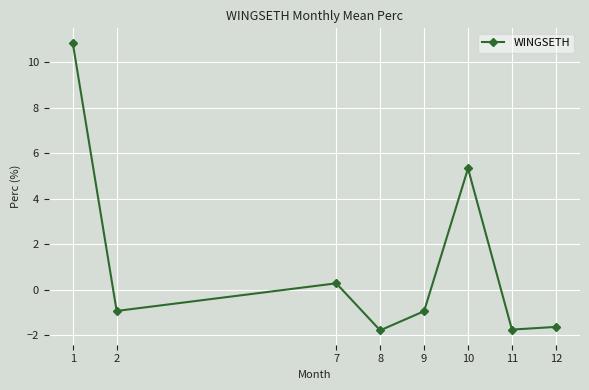

Read the value at 9.

-0.9